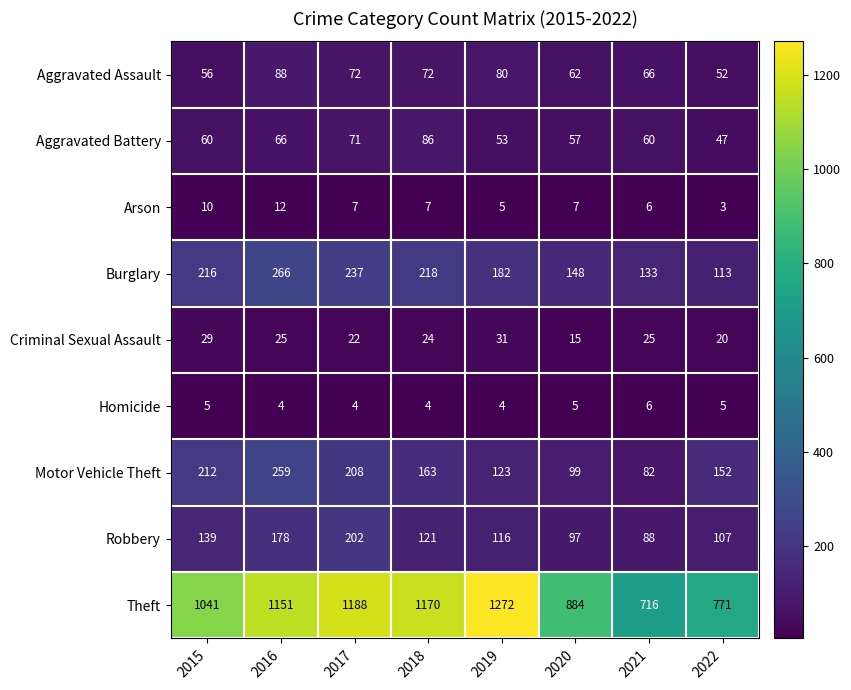

How many series are shown in this chart?

9